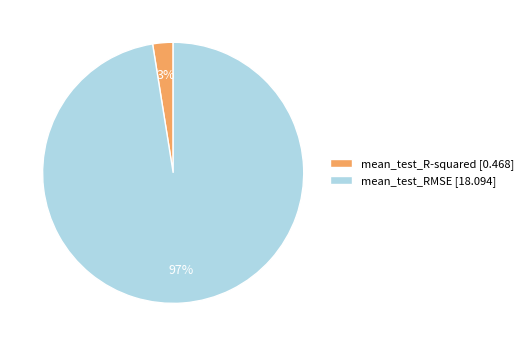

Between mean_test_R-squared [0.468] and mean_test_RMSE [18.094], which is larger?

mean_test_RMSE [18.094]